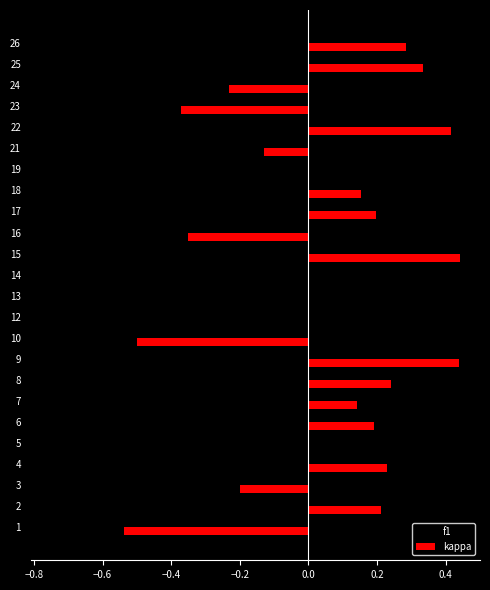

Which series has the largest total across all categories?

kappa